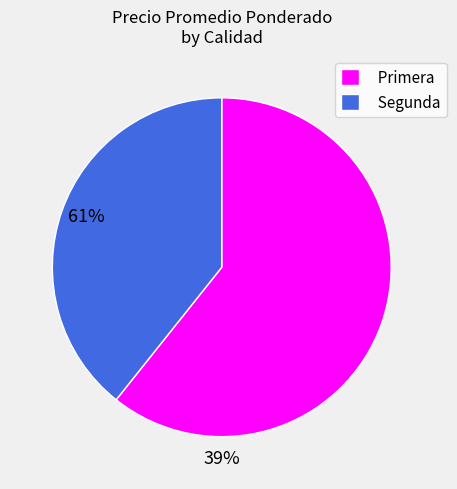

Which slice is the largest?

Primera